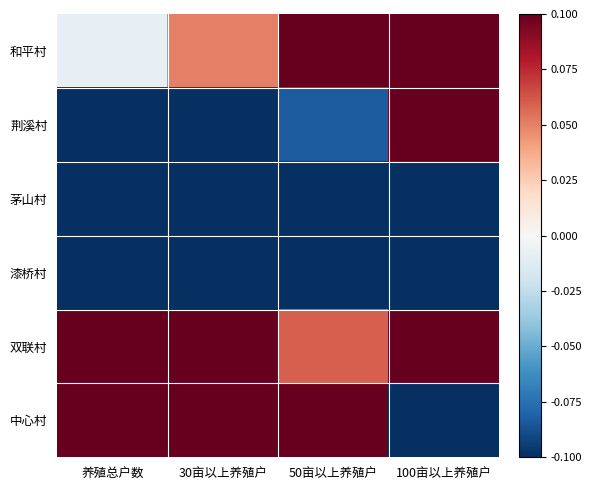

How many distinct data groups are displayed?

6